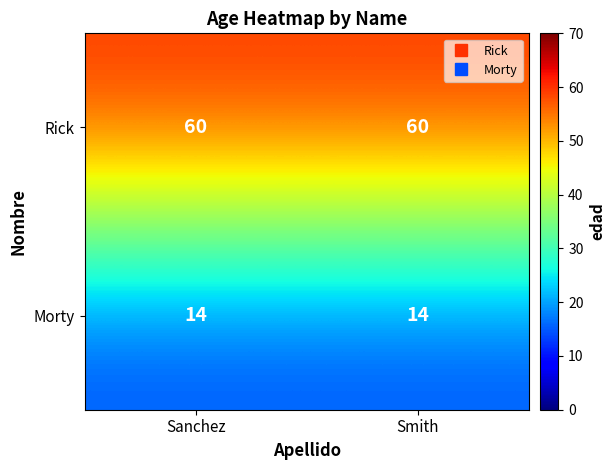

Rank the series by their average value, from highest to lowest.

Rick, Morty